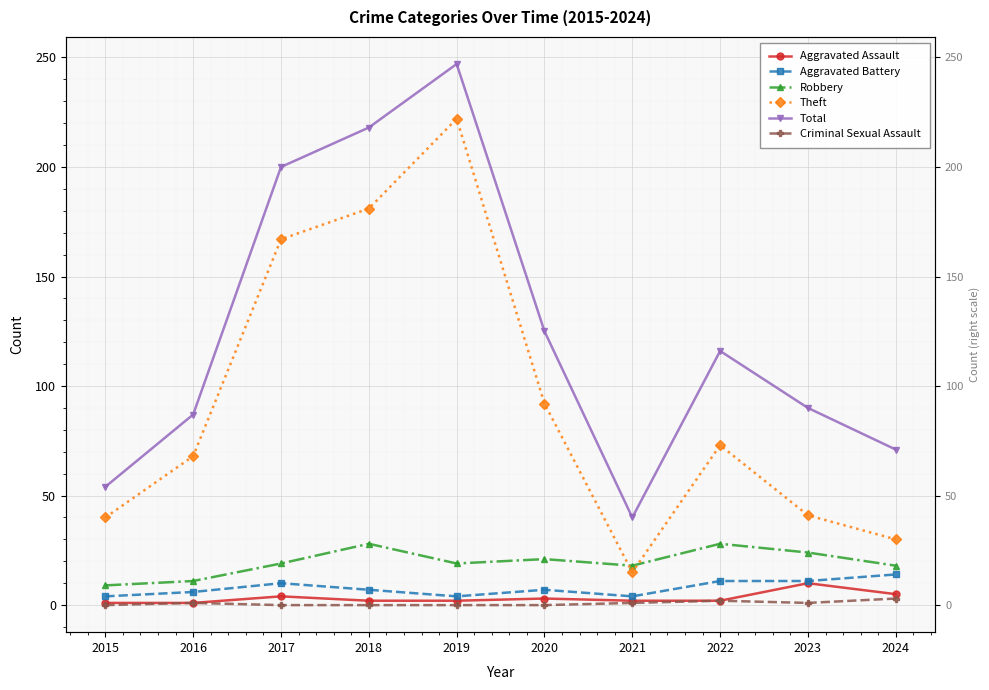

What is the total value across all series at 2015?

108